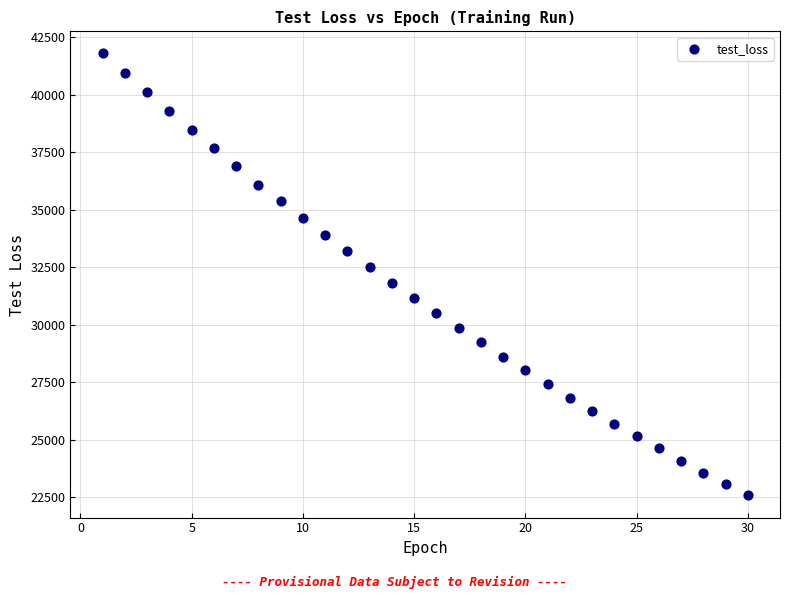

What is the range of X values (max minus min)?

29.0